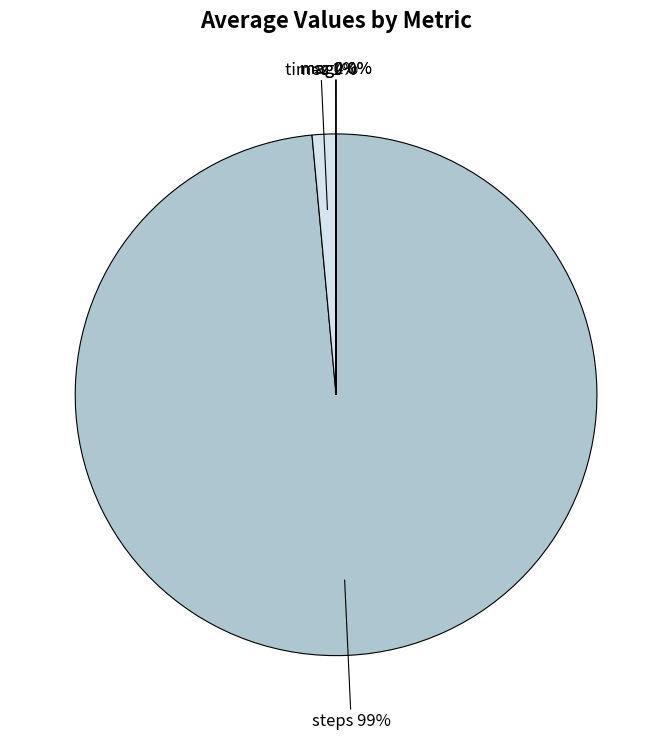

True or false: steps accounts for 89% of the total.

False